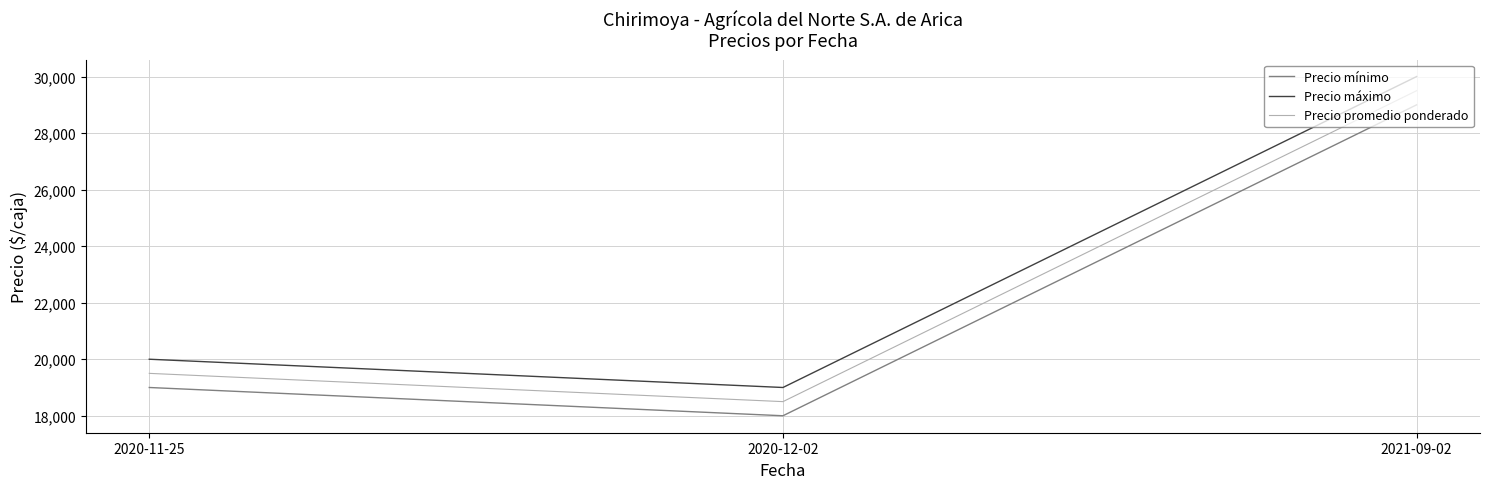

How many lines are shown in the chart?

3